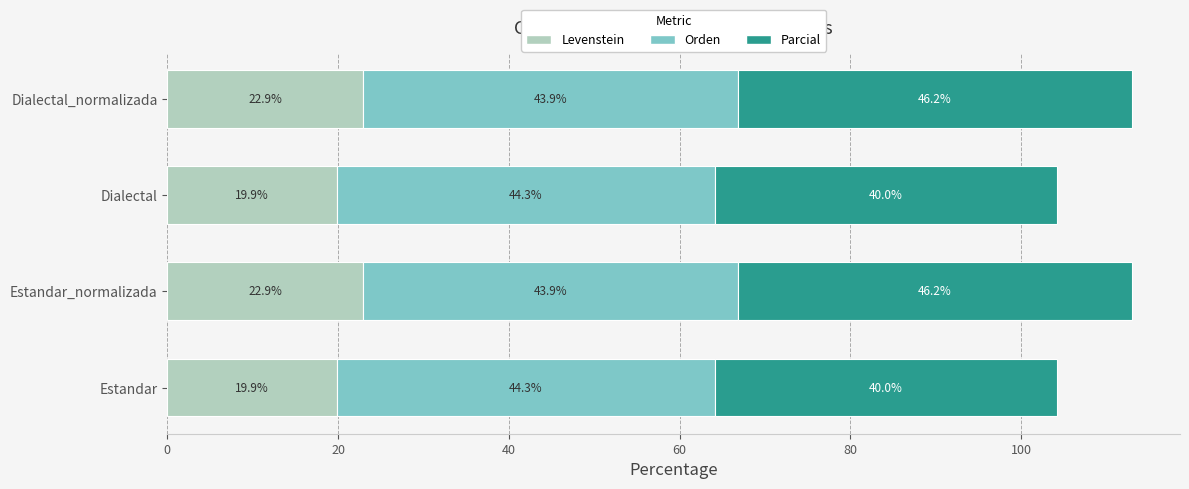

What is the sum of all Levenstein values?

85.5